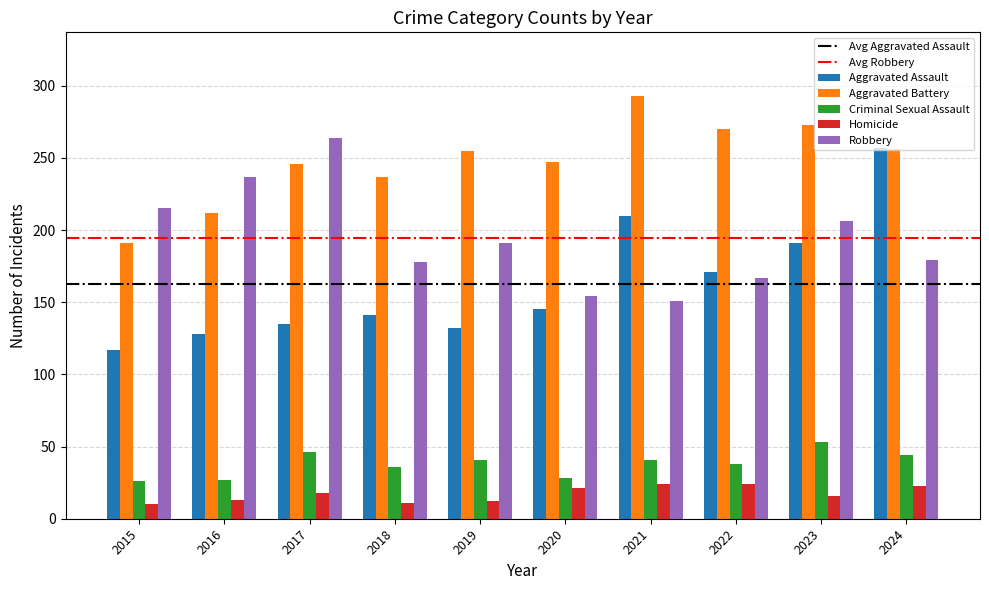

Rank the series at 2017 from highest to lowest value.

Robbery, Aggravated Battery, Aggravated Assault, Criminal Sexual Assault, Homicide